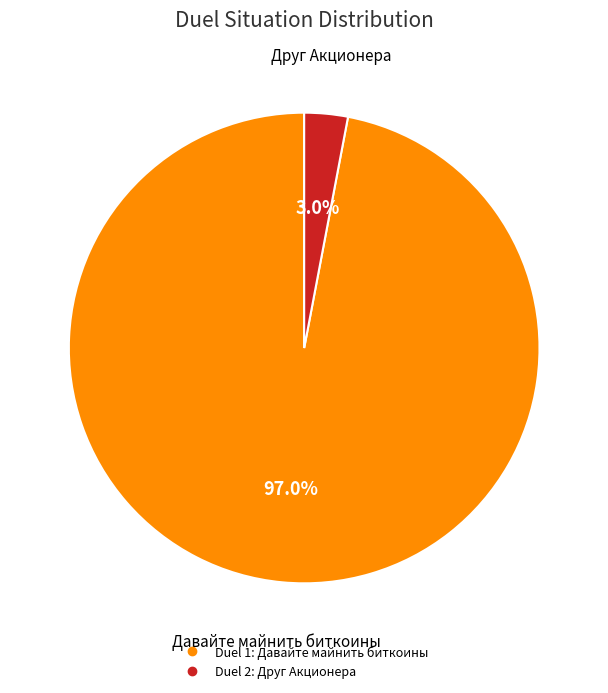

Is there a majority slice in this chart?

Yes